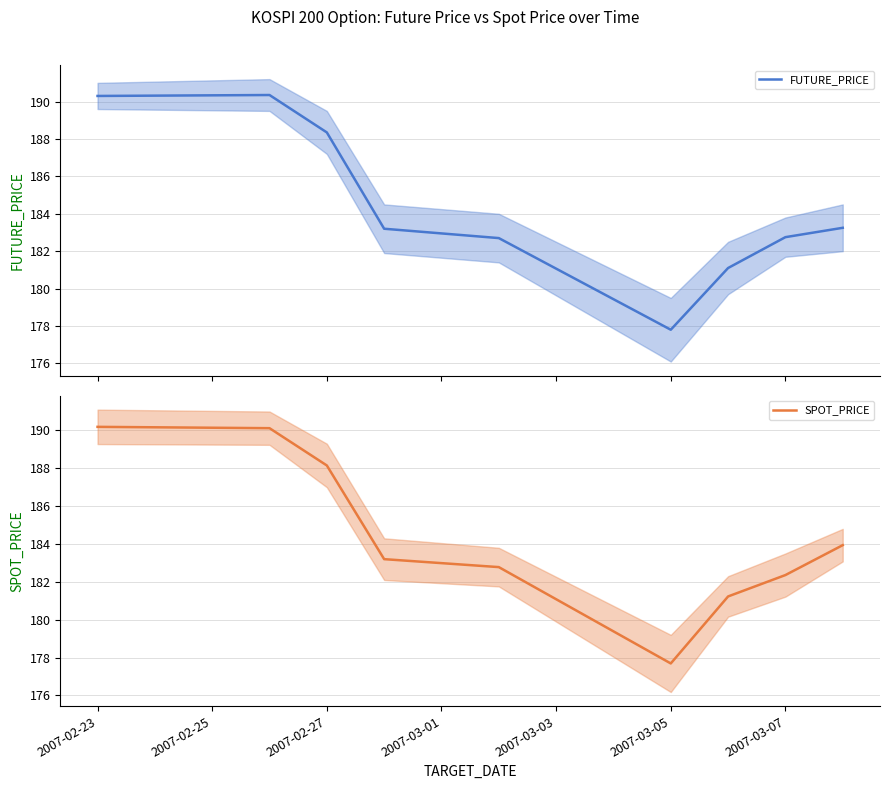

What is the highest value of the FUTURE_PRICE series?

190.3